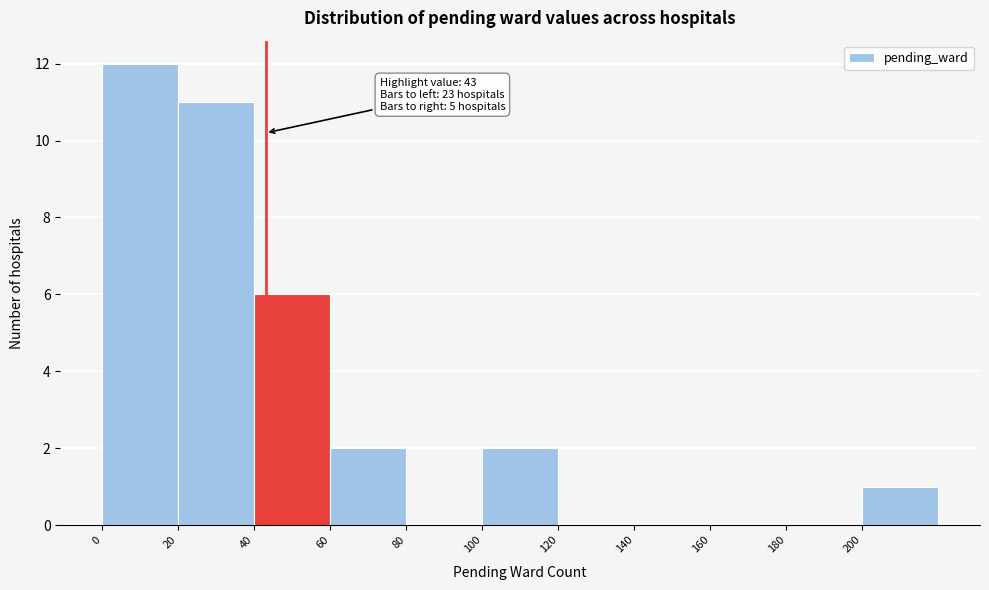

Over which range of the x-axis is the bar tallest?

0 to 20